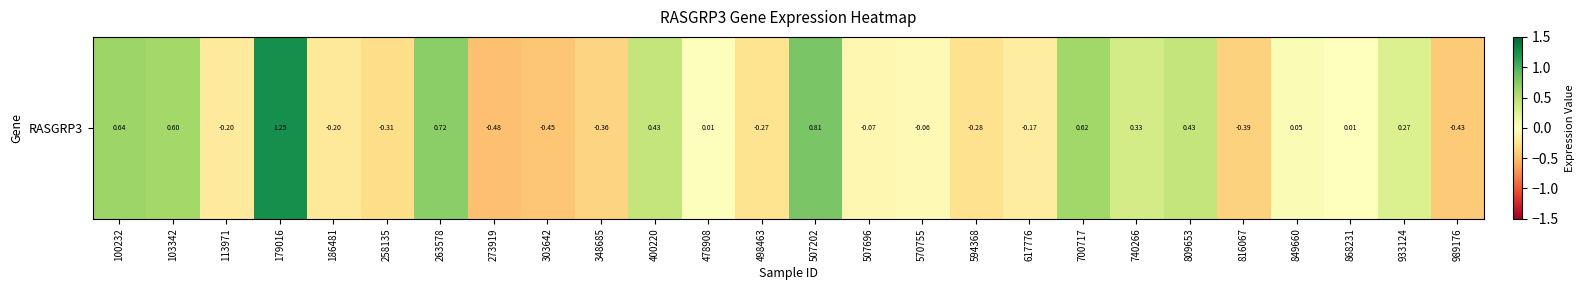

The chart shows a value of 0.4 at 933124. True or false?

False